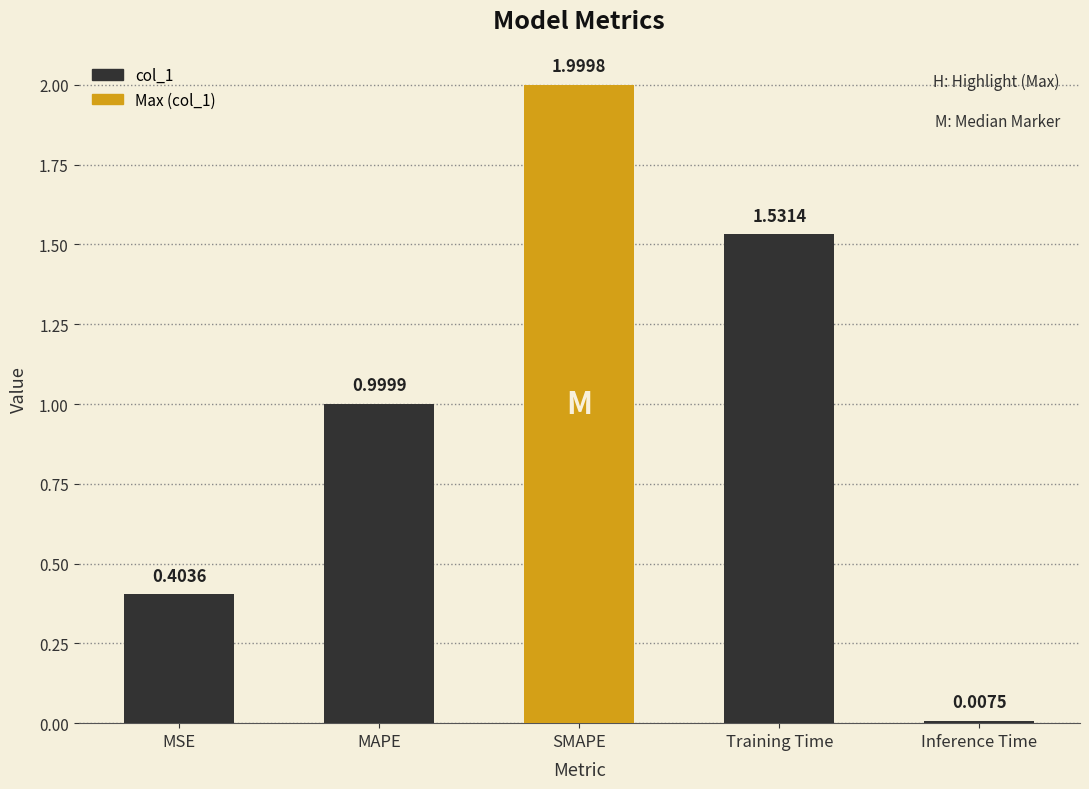

Count the number of data series in this chart.

1